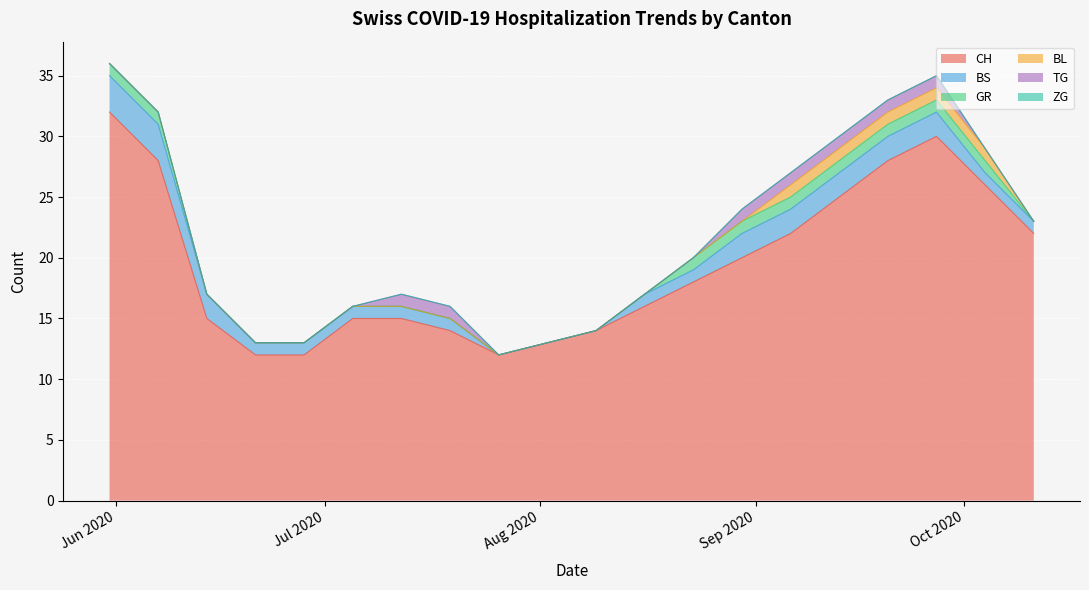

Which series has the widest spread of values?

CH